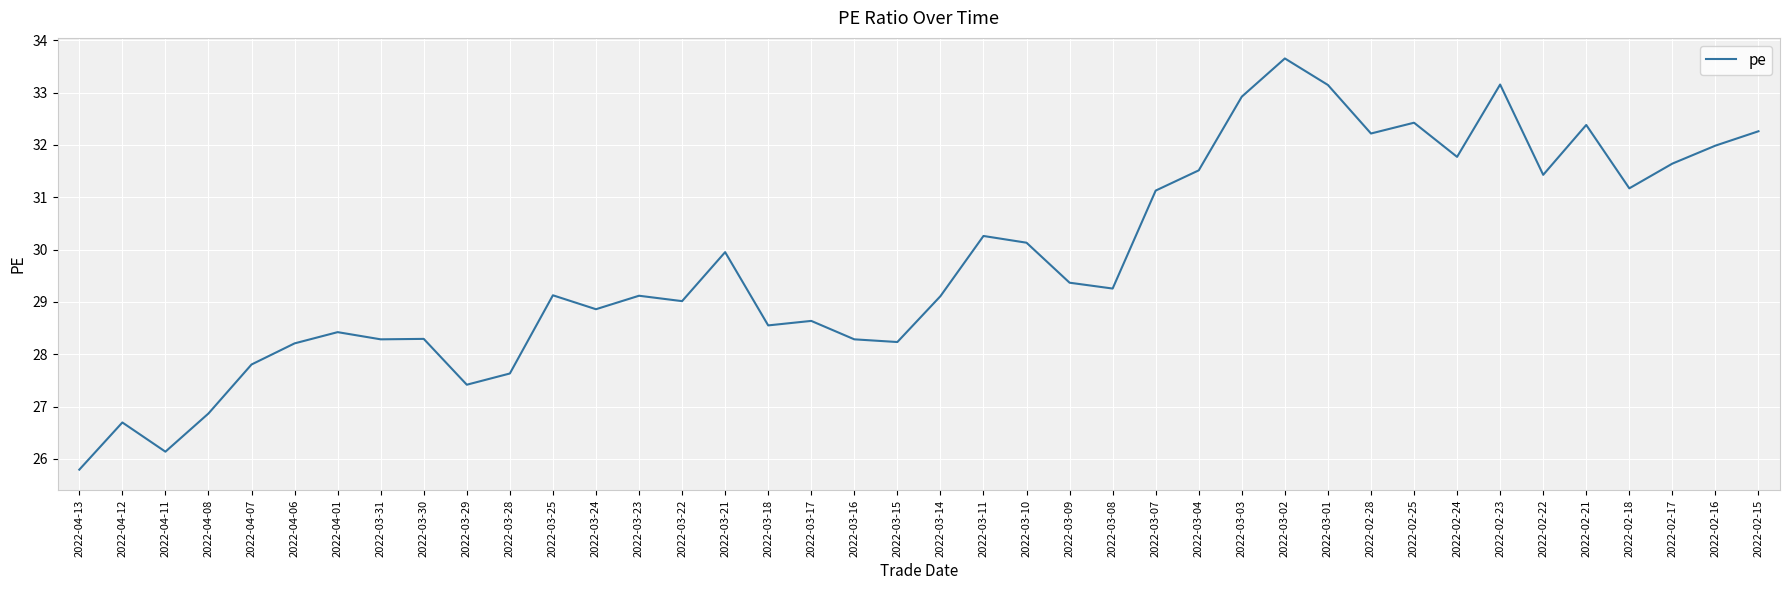

What is the sum of the values at 2022-03-22 and 2022-02-25?

61.4